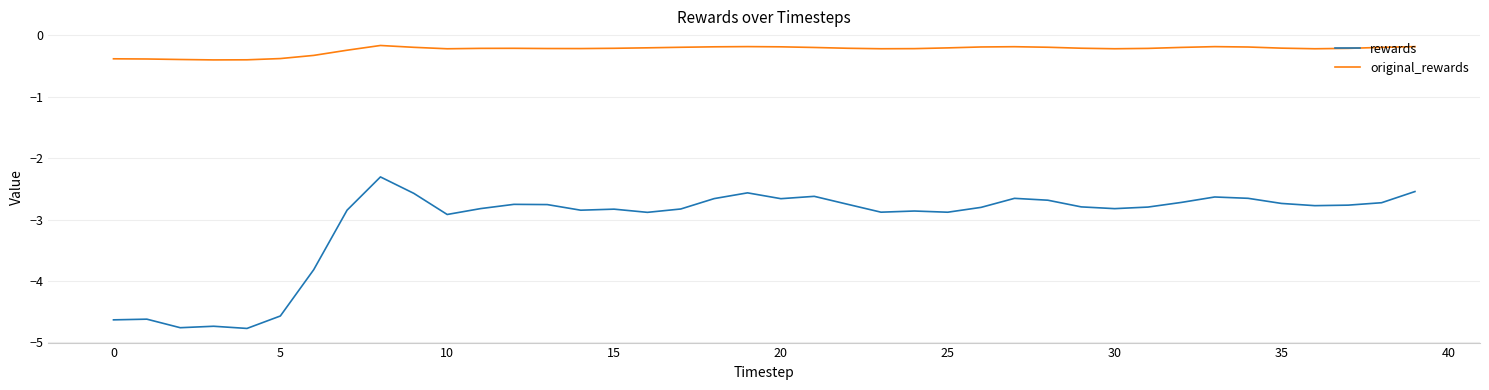

What is the sum of all original_rewards values?

-9.4